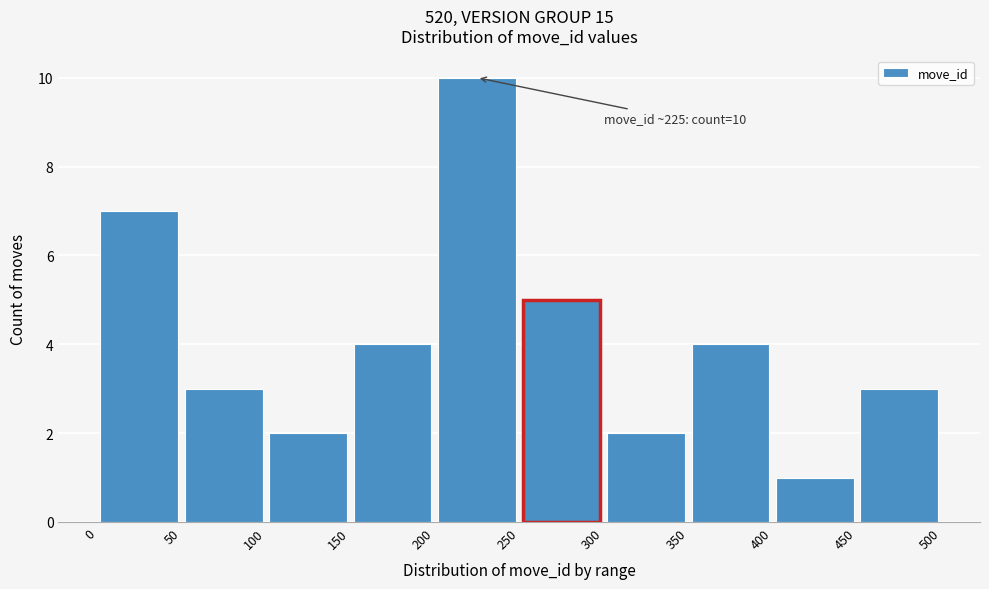

Over which range of the x-axis is the bar tallest?

200 to 250